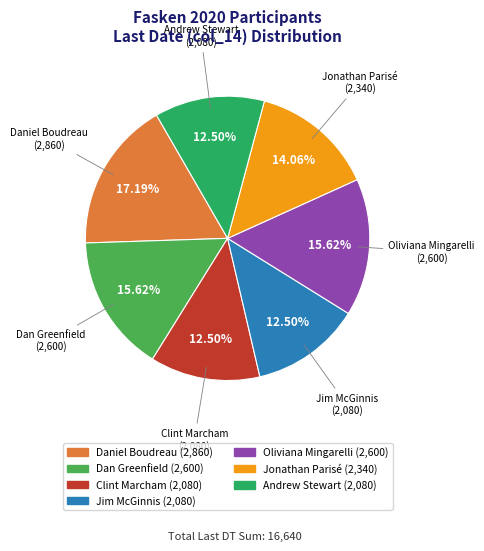

Is there a majority slice in this chart?

No